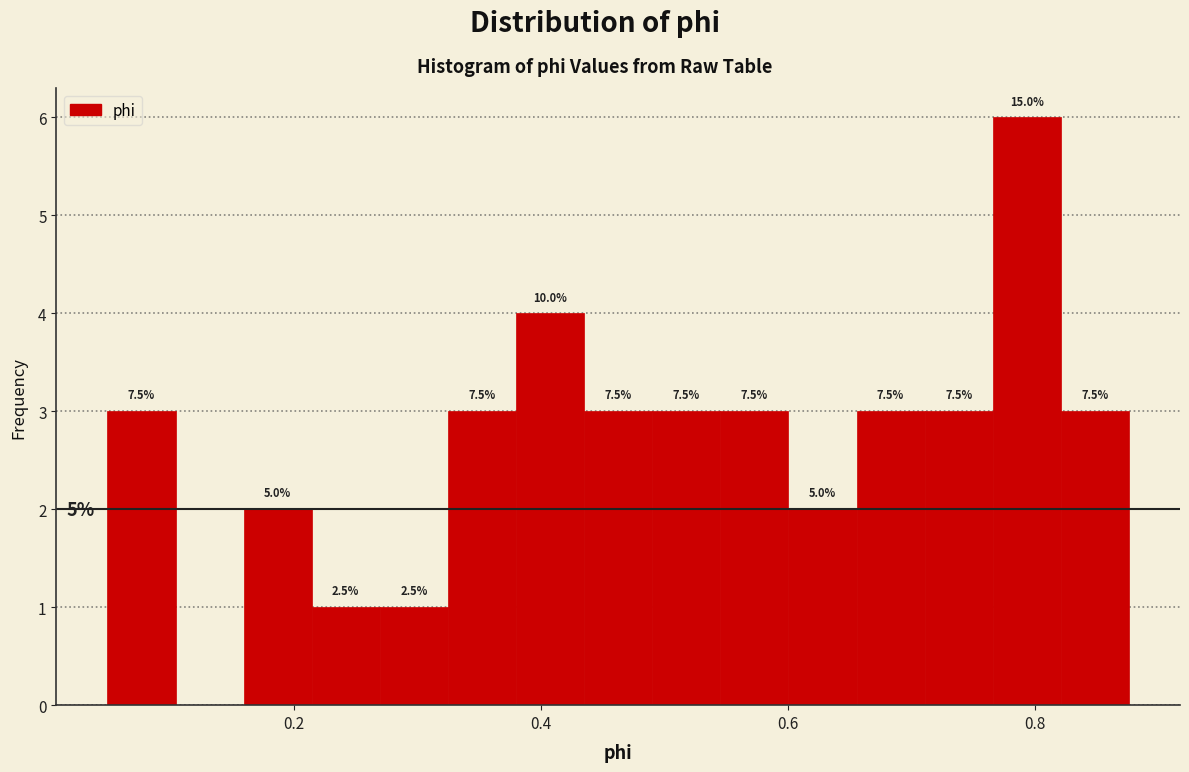

Read against the x-axis, roughly where is the centre of the tallest bar?

0.80